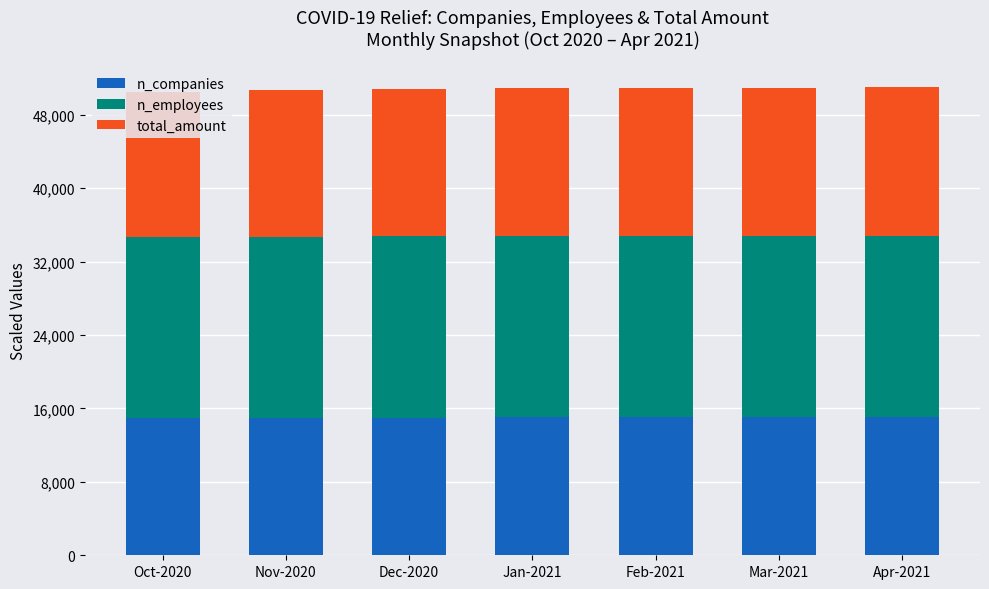

What is the minimum value for n_companies?

14960.0